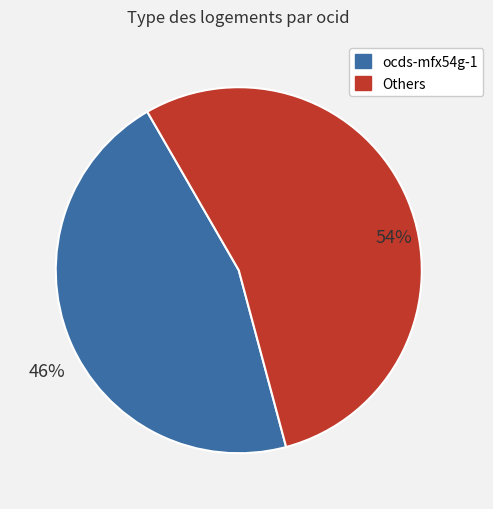

Is there a majority slice in this chart?

Yes